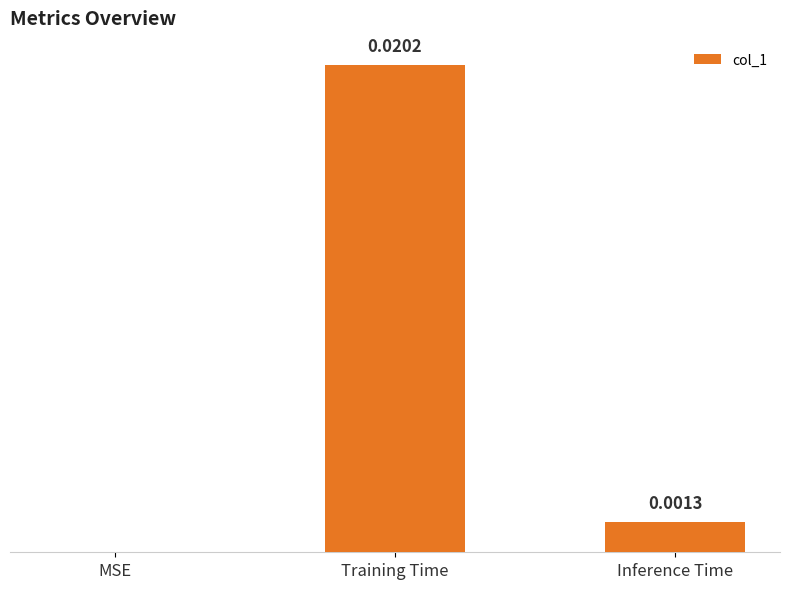

Which label corresponds to the largest value in the chart?

Training Time